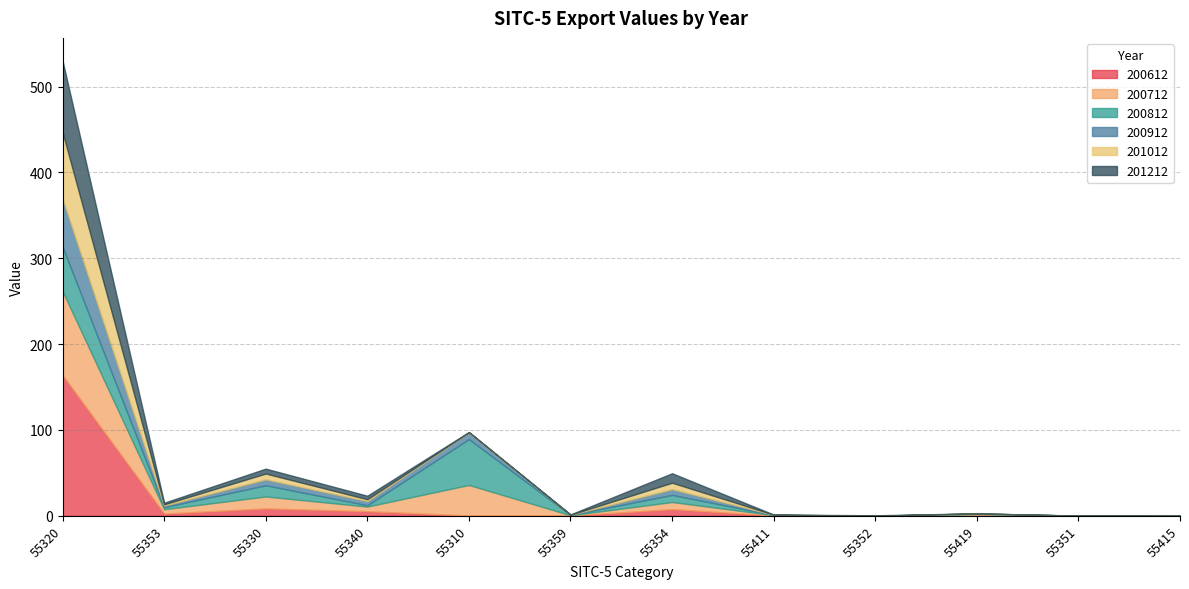

What is the label of the 8th point from the left?

55411